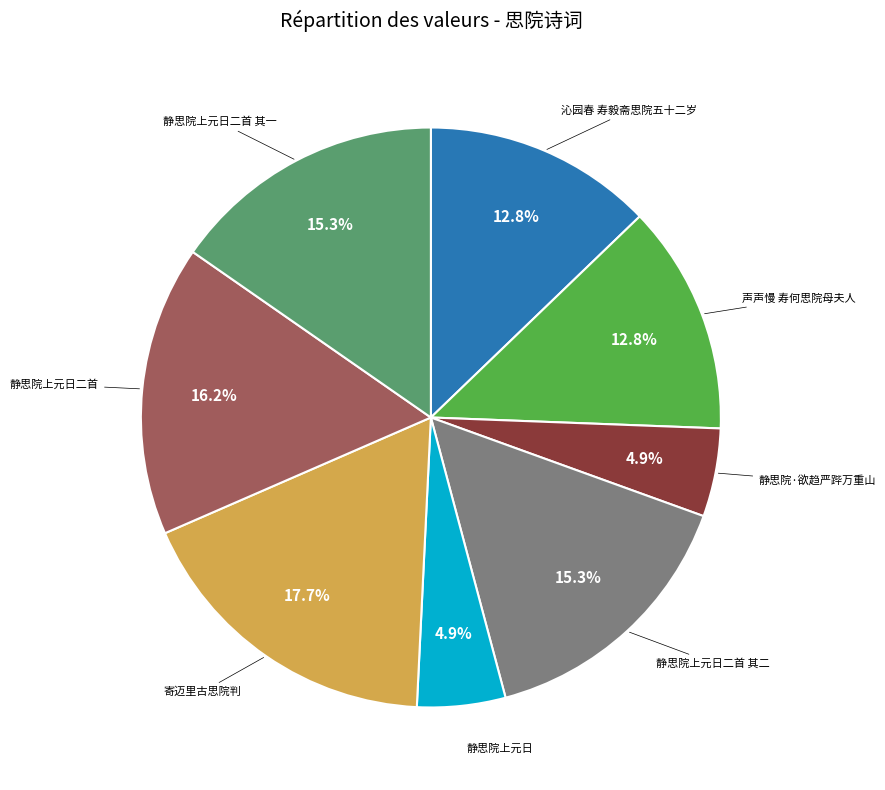

True or false: 寄迈里古思院判 accounts for 27% of the total.

False